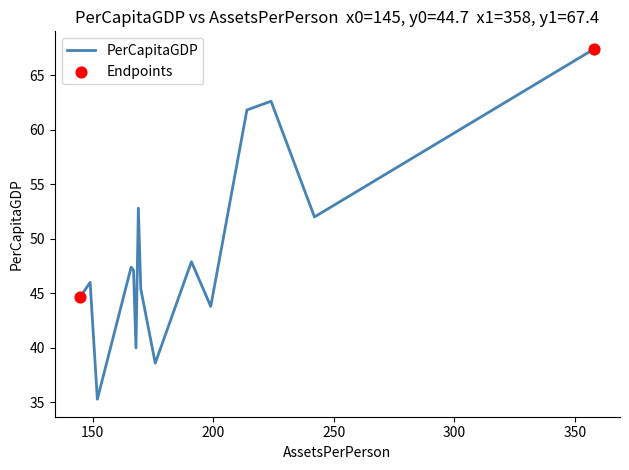

What is the difference between the maximum and minimum values?

32.1